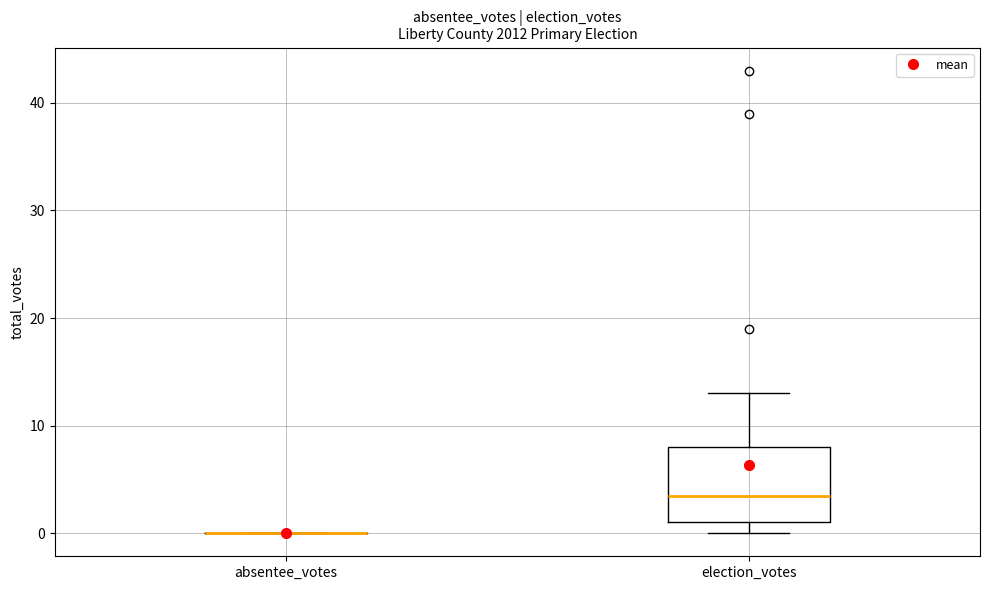

Reading left to right, transcribe this box plot: for each box, give where its median line is, the range the box spans, and where its two whiskers end, as read against the y-axis. The values are not printed on the chart, so give them approximately, as read against the axis.

absentee_votes: box collapsed to a line at 0, whiskers 0 to 0
election_votes: median 4, box 1 to 8, whiskers 0 to 13